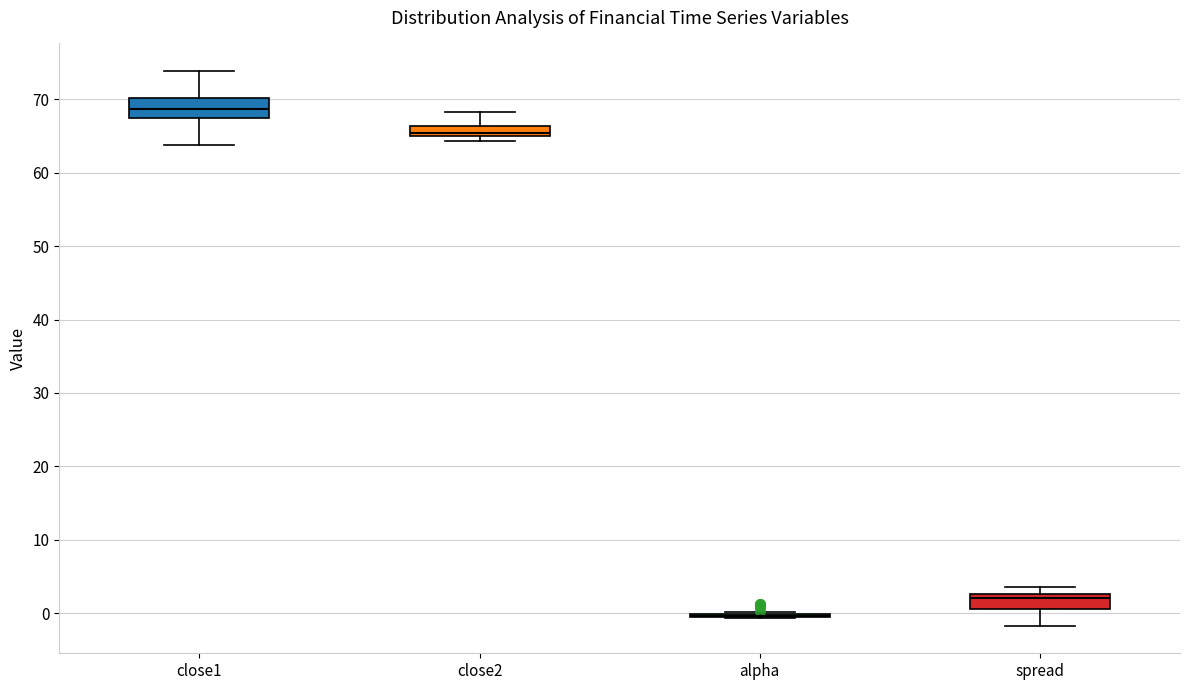

Where is the upper edge of the box for spread on the y-axis? The values are not printed on the chart, so give them approximately, as read against the axis.

3